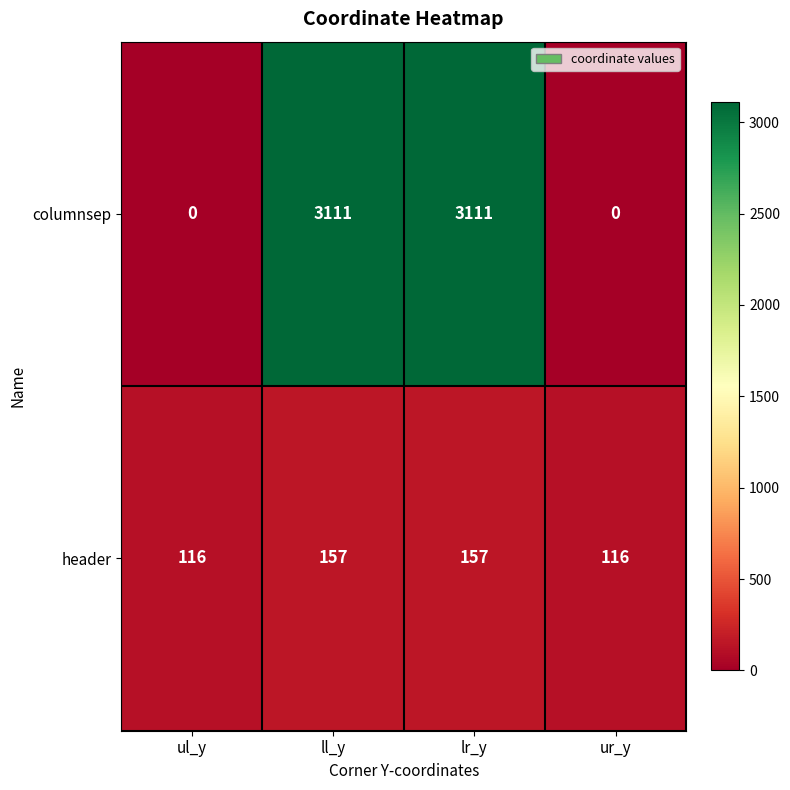

Reading left to right, extract all data points from this chart.

columnsep: ul_y=0	ll_y=3111	lr_y=3111	ur_y=0
header: ul_y=116	ll_y=157	lr_y=157	ur_y=116